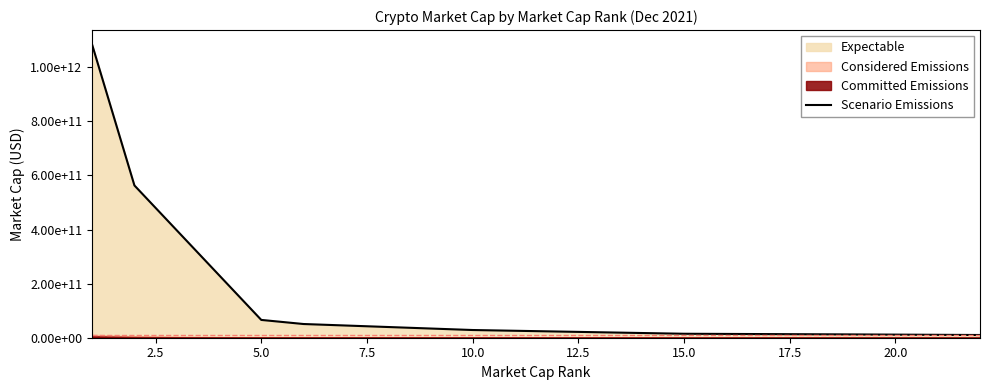

What is the difference between the second highest and second lowest values?

551002591938